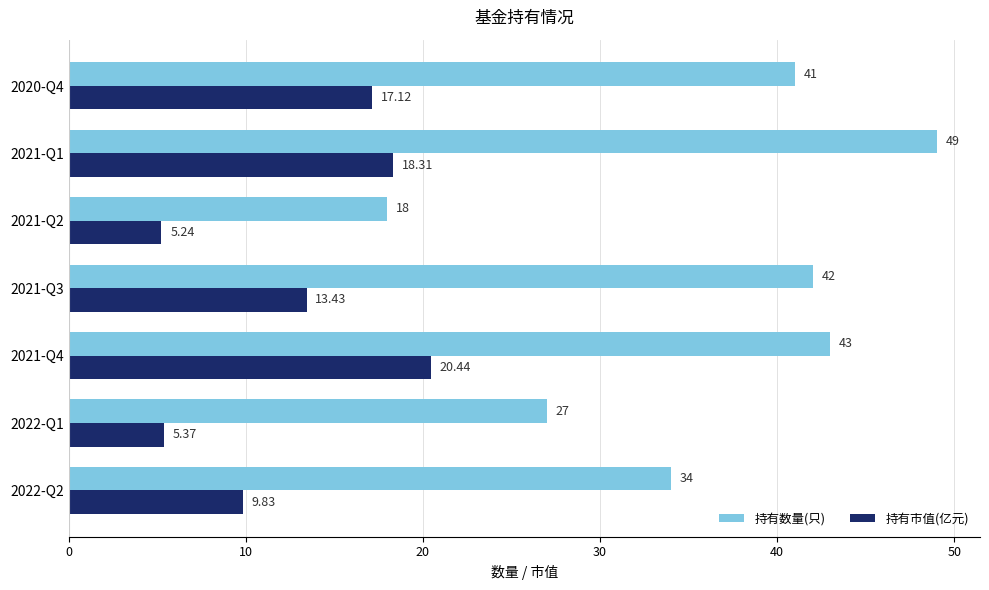

Rank the series by their maximum value, from lowest to highest.

持有市值(亿元), 持有数量(只)